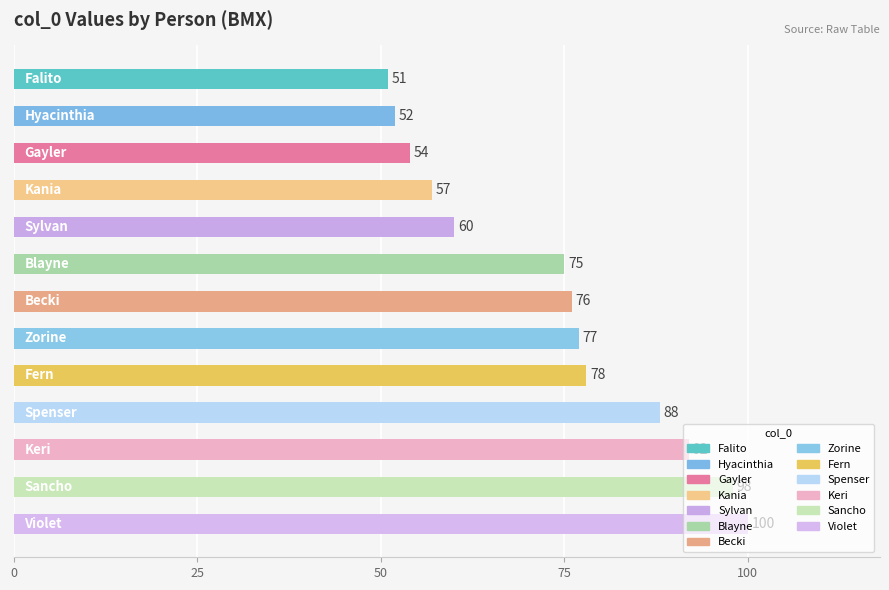

What is the sum of all values?

958